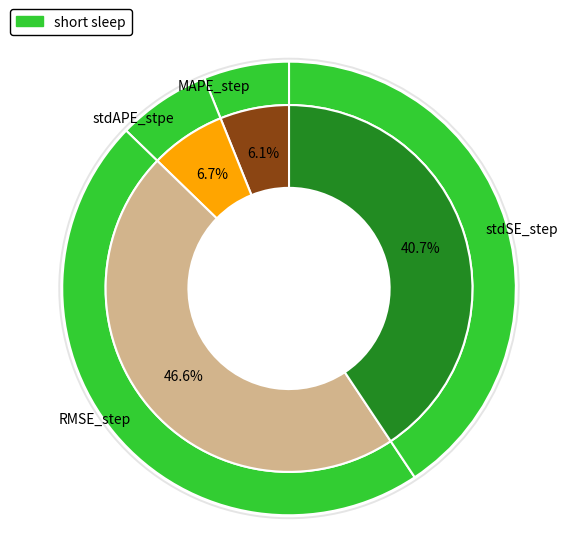

What percentage do RMSE_step and MAPE_step together represent?

52.7%